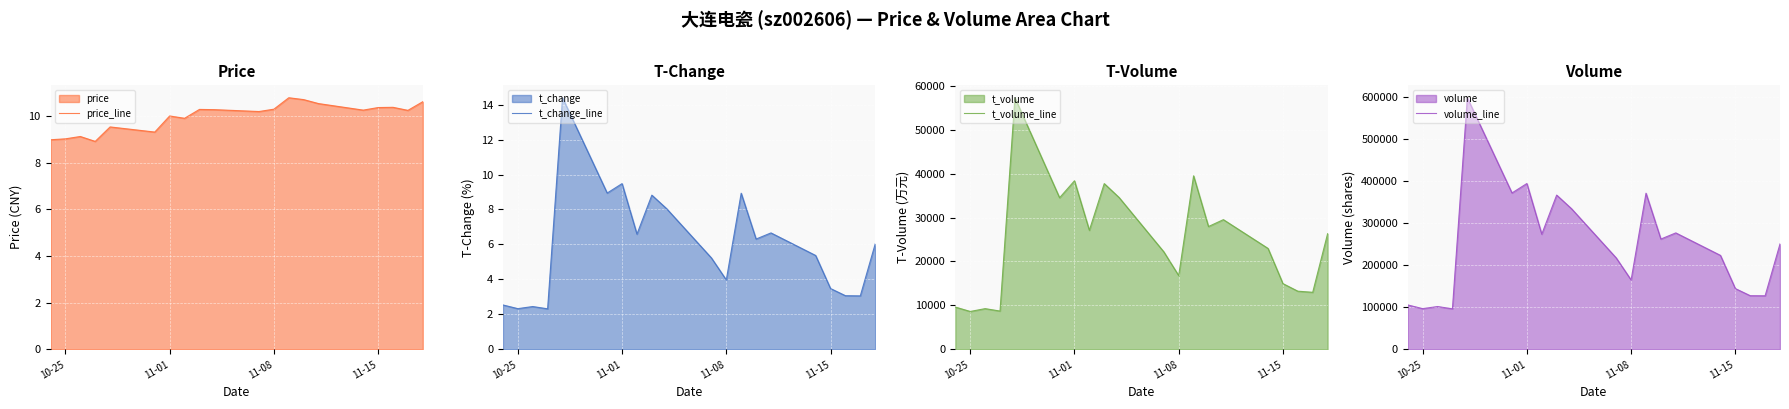

What is the minimum value for t_volume_line?

8628